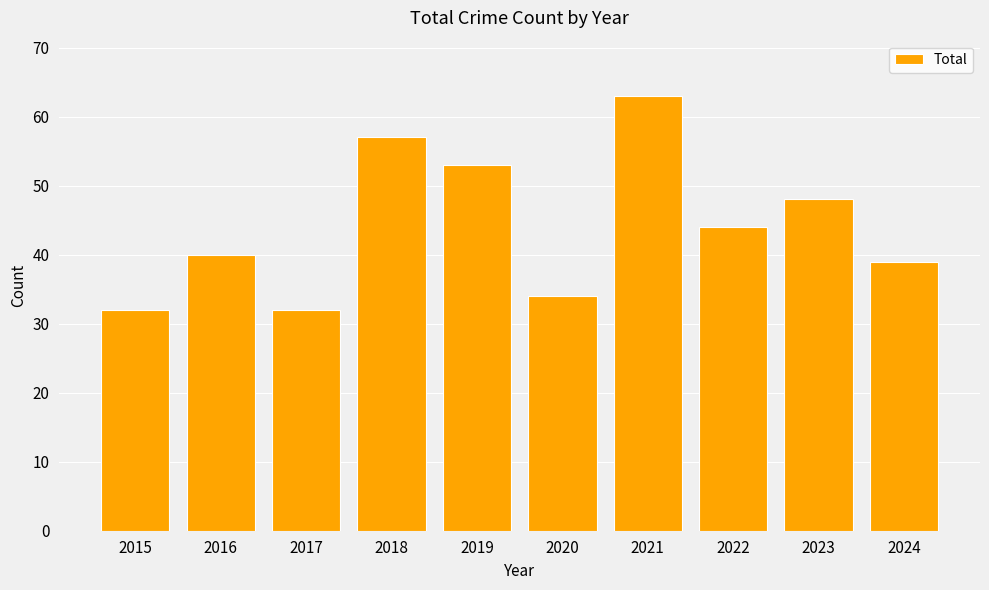

Which label corresponds to the largest value in the chart?

2021